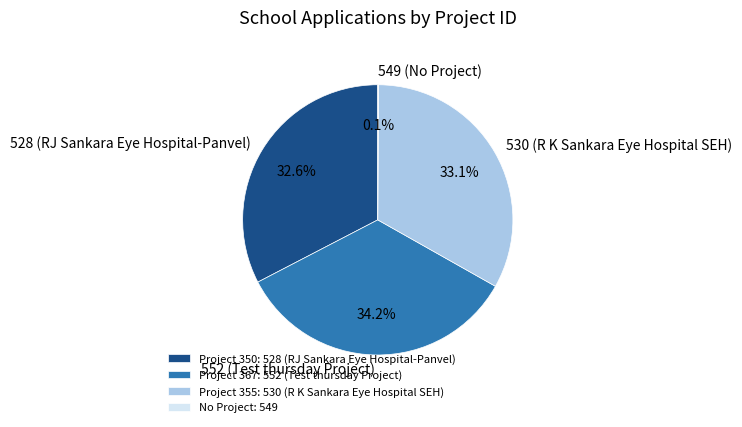

Is there a majority slice in this chart?

No